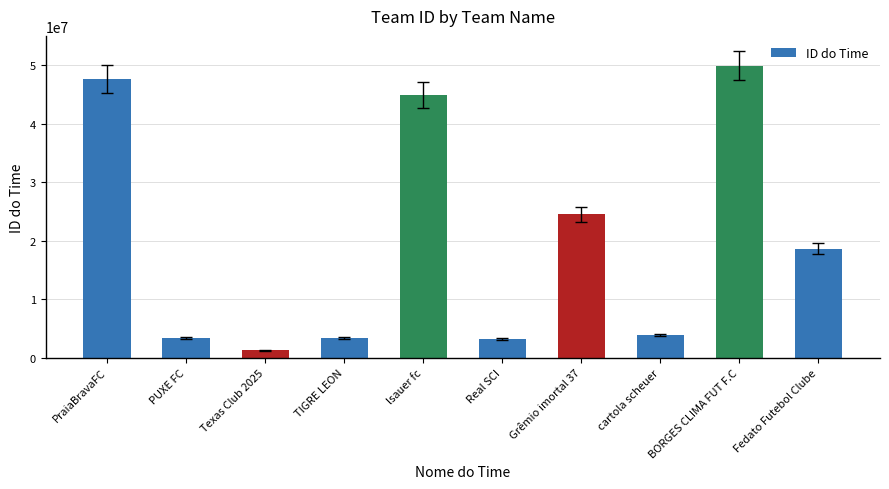

What is the label of the 6th bar from the left?

Real SCI